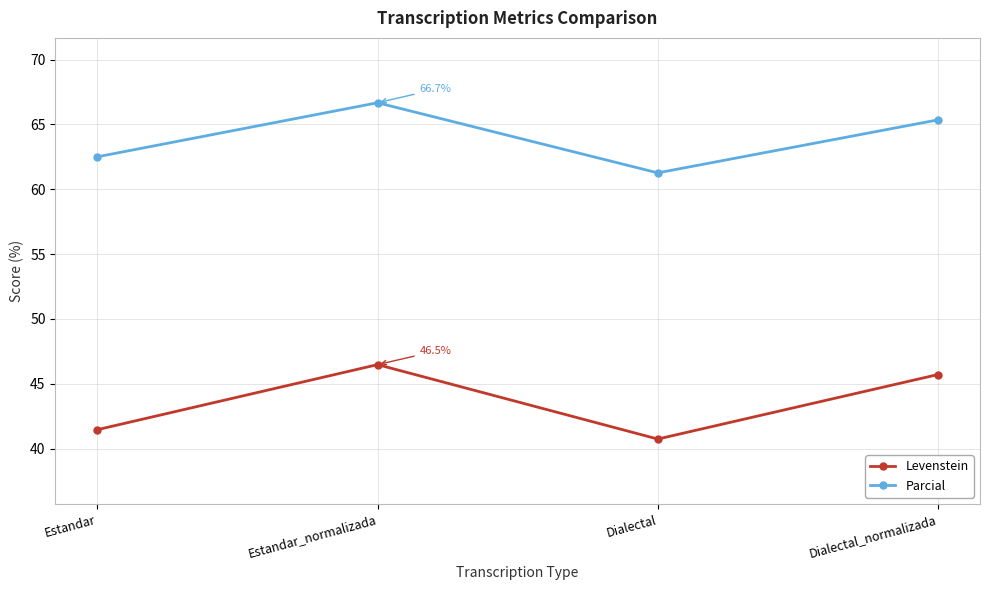

The value of Levenstein at Estandar_normalizada is 63.3. True or false?

False